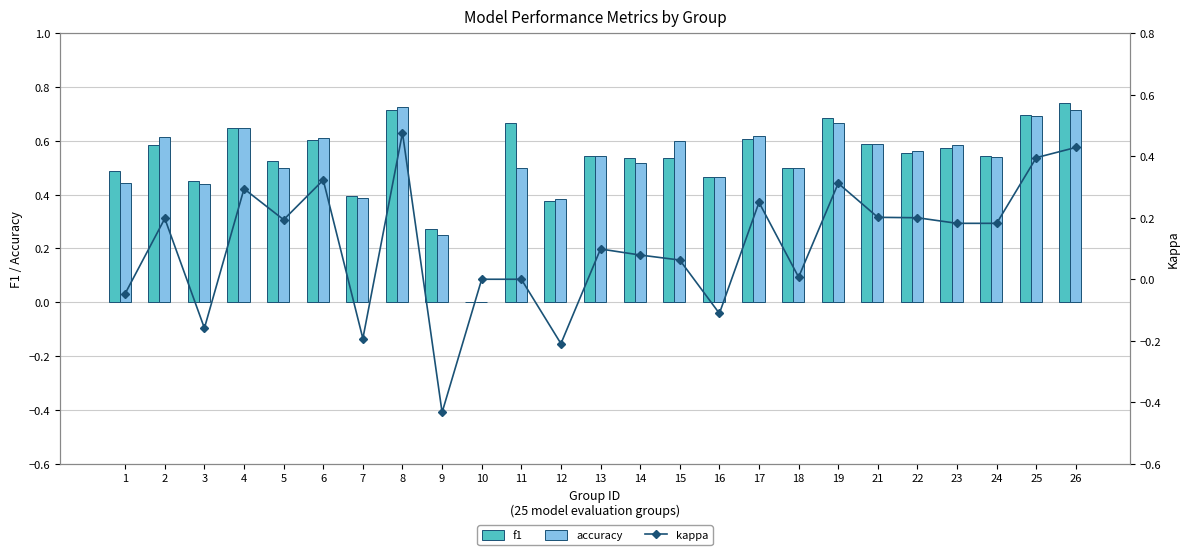

What is the value of the accuracy bar at the 8th from the left?

0.7